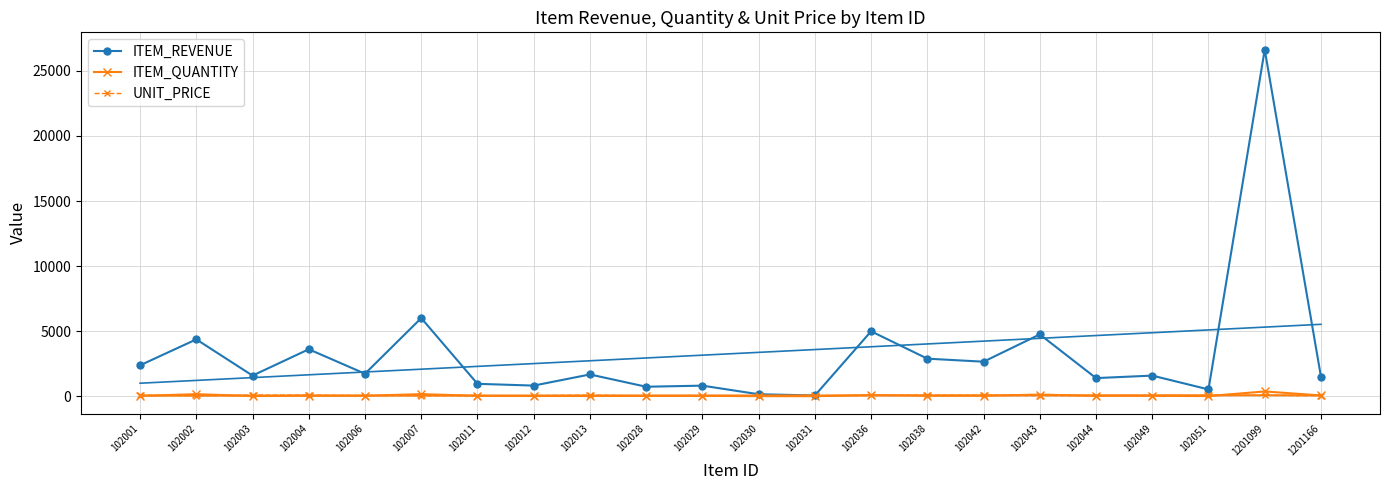

What is the total value across all series at 102002?

4552.0